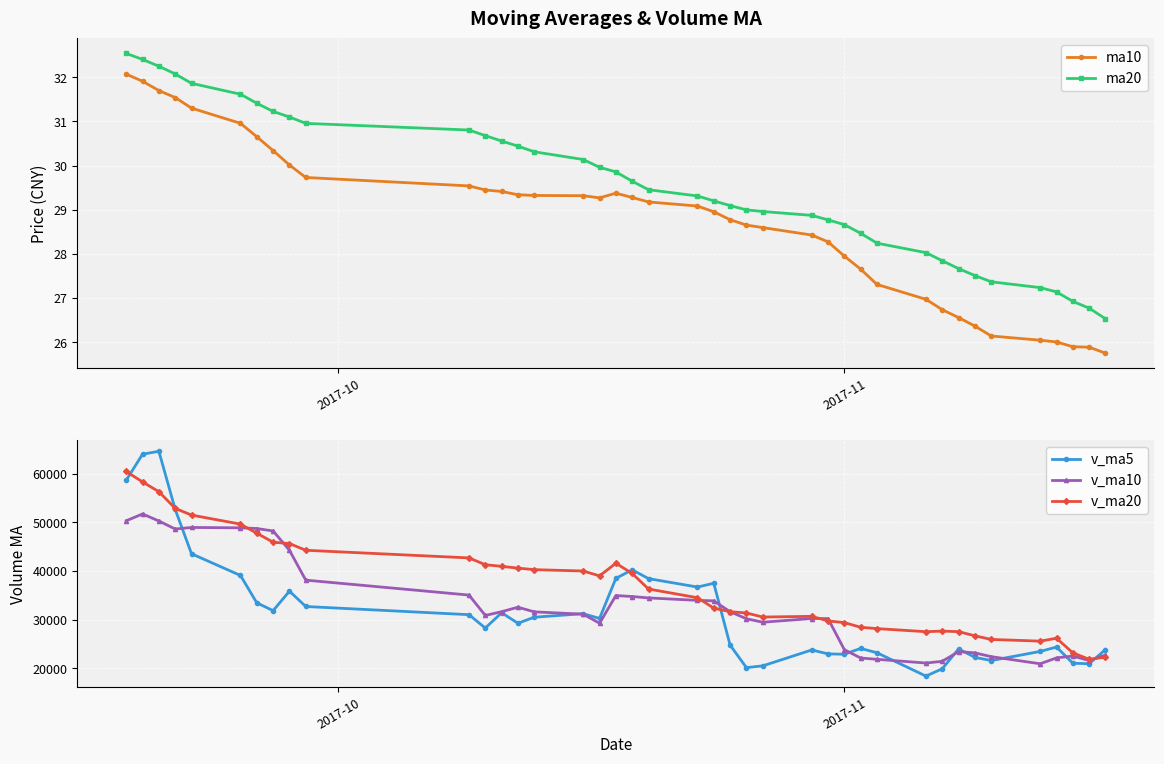

How many times do v_ma5 and v_ma10 cross each other?

10